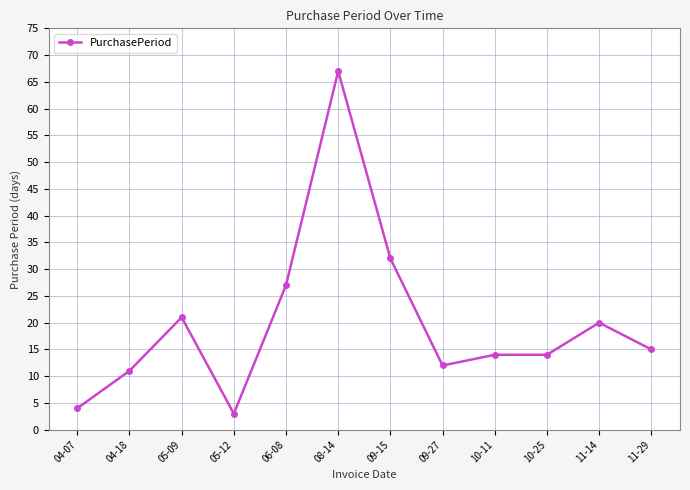

What is the minimum value shown in the chart?

3